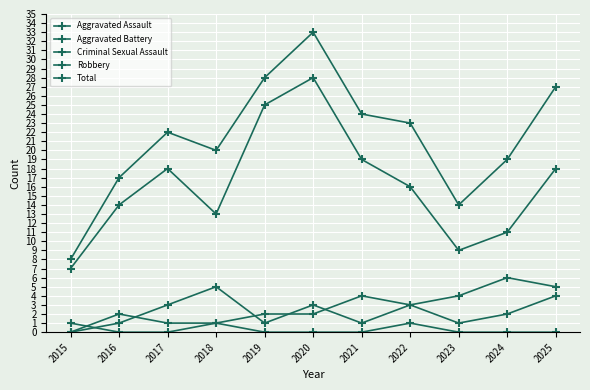

How many lines are shown in the chart?

5